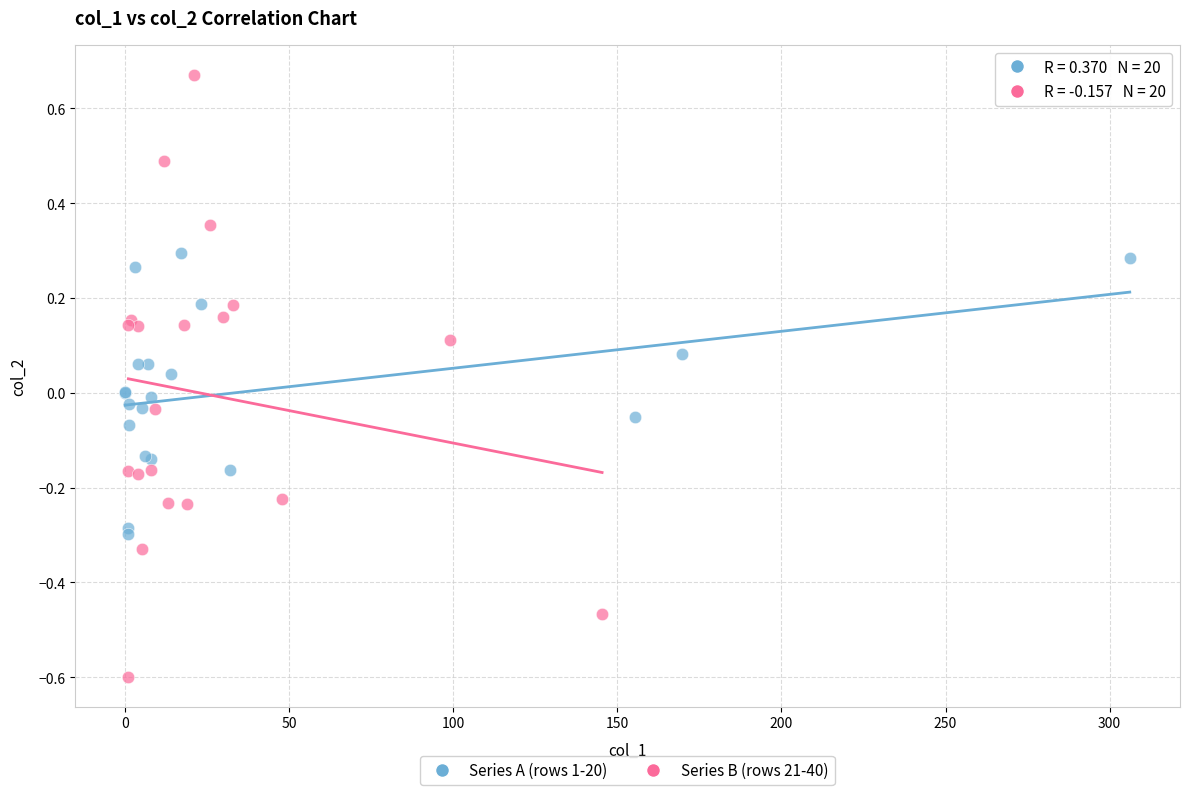

Which series contains the lowest Y value?

Series B (rows 21-40)